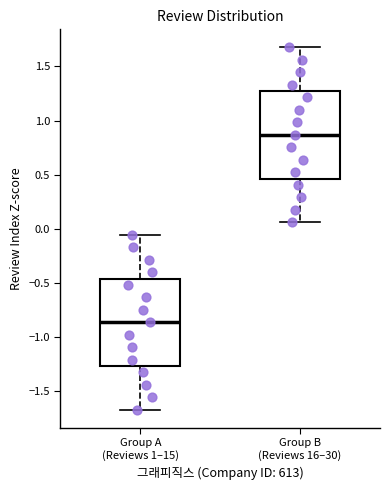

Which box has the highest median line?

Group B (Reviews 16–30)